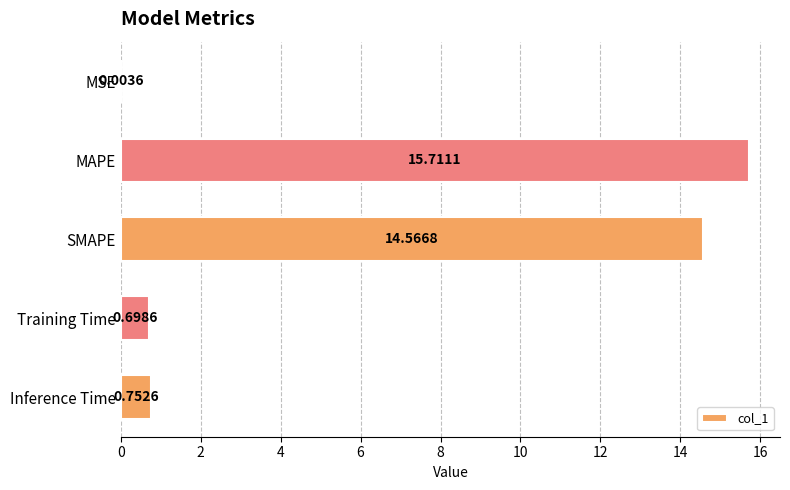

Which label corresponds to the largest value in the chart?

MAPE